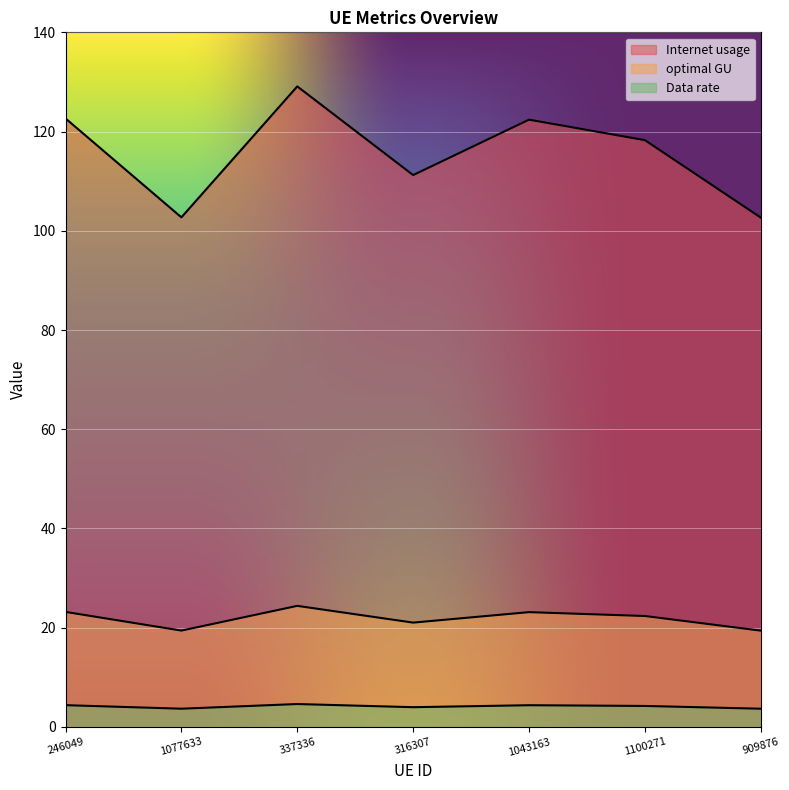

What position from the right is 1077633?

6